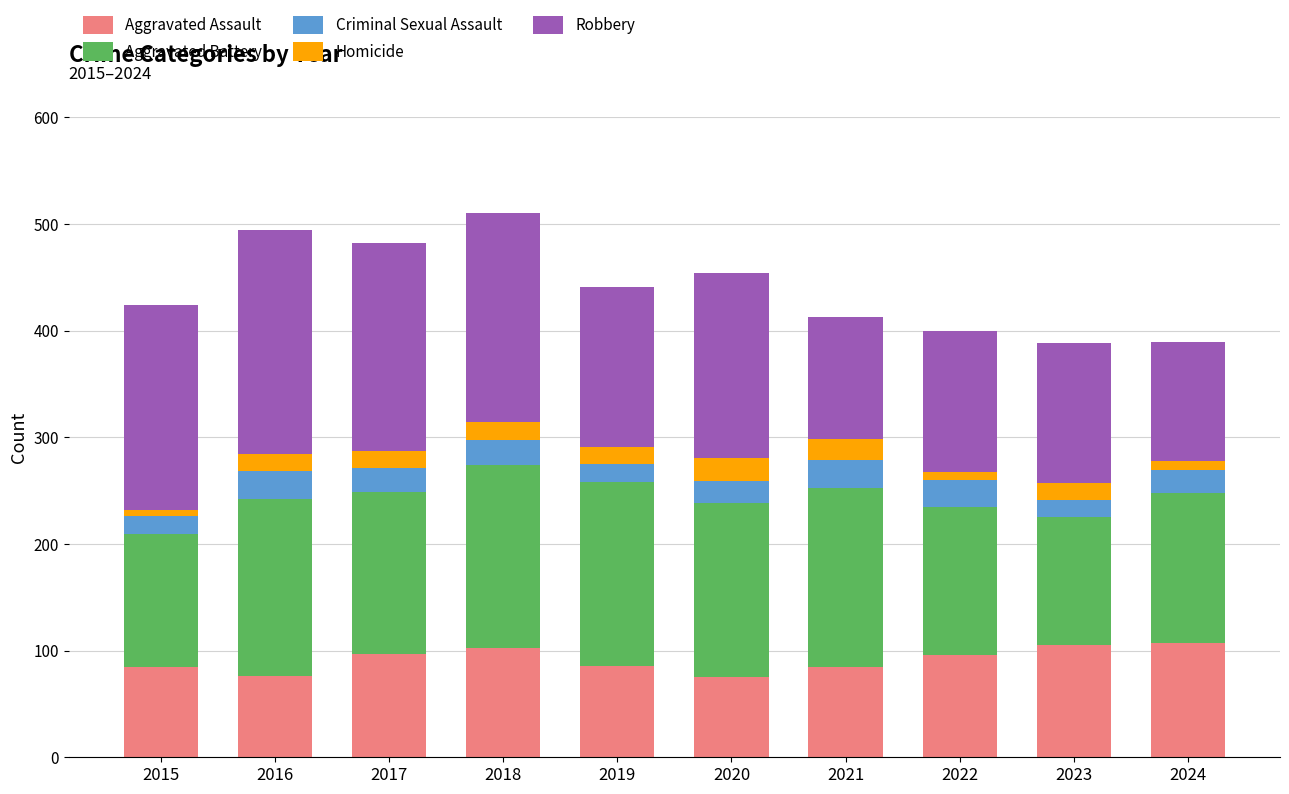

What is the total value across all series at 2016?

494